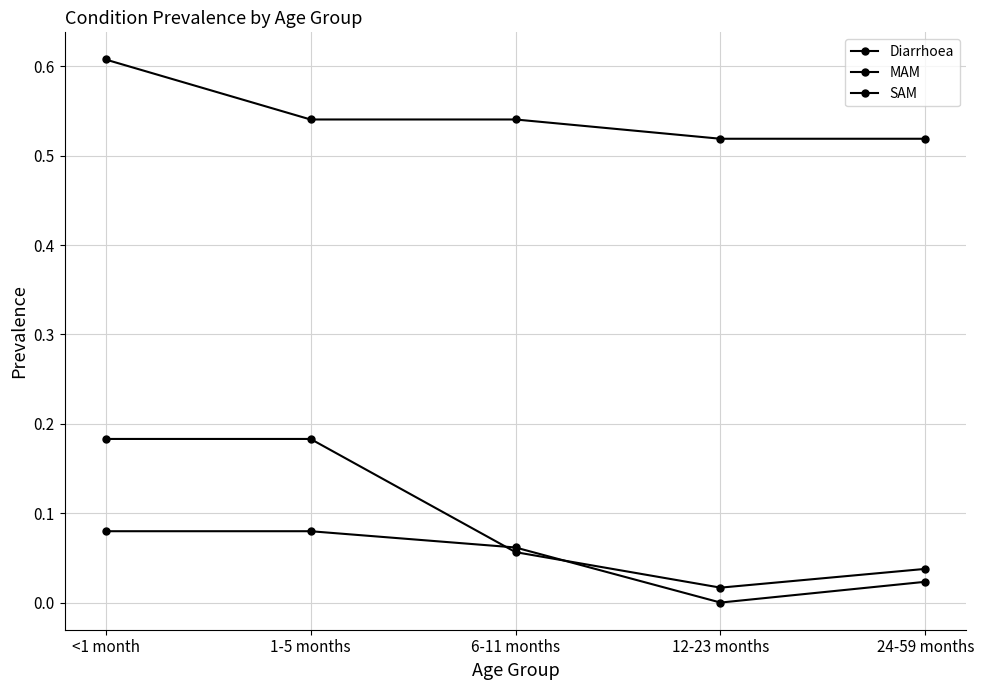

Where is SAM nearest to the value 0?

12-23 months